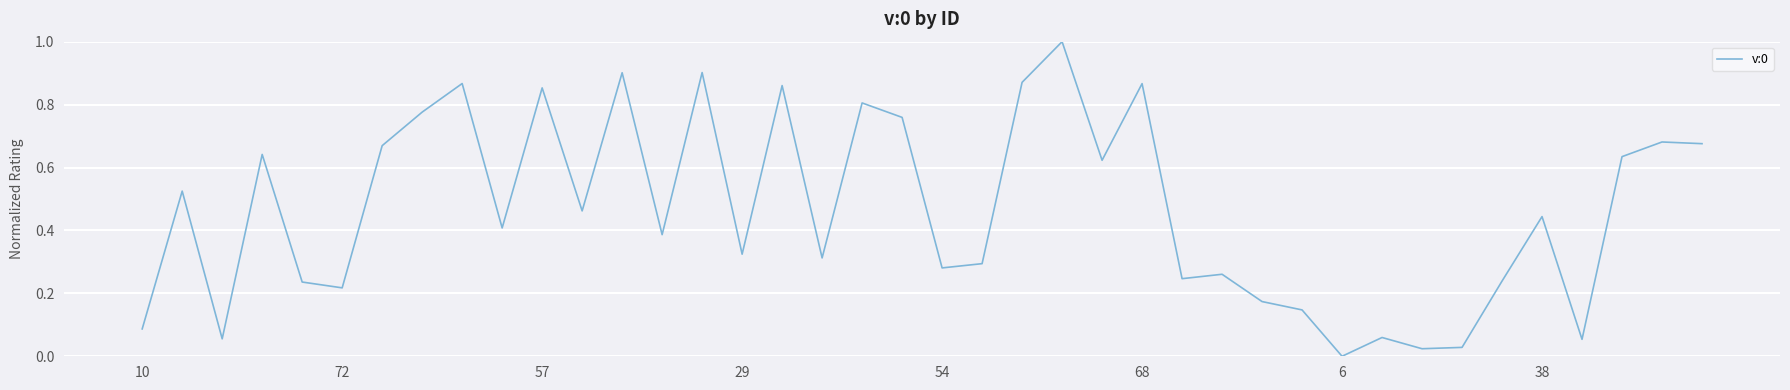

What is the difference between the maximum and minimum values?

1.0